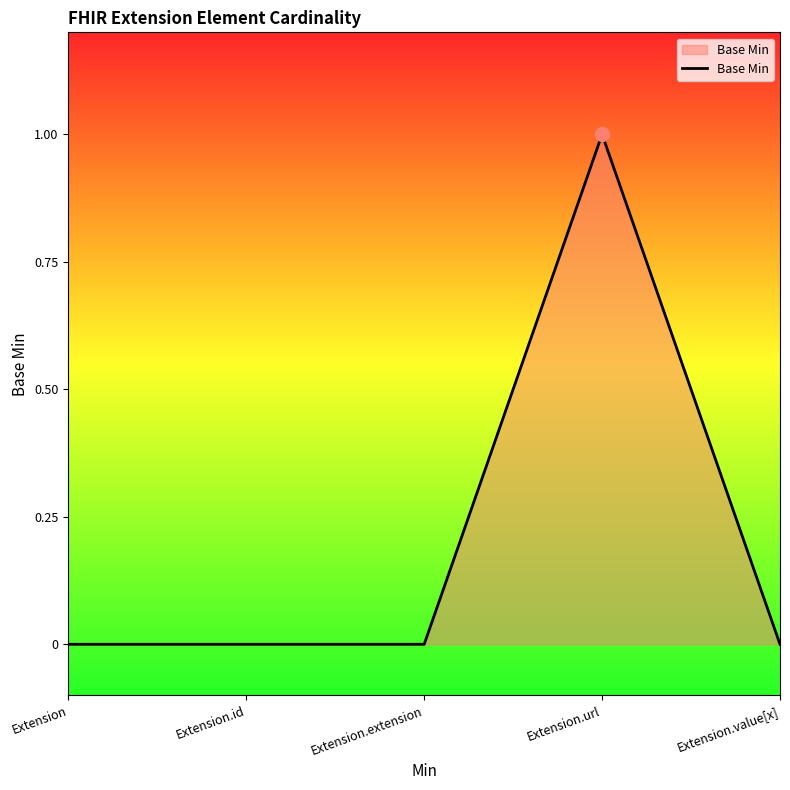

What position from the right is Extension.url?

2